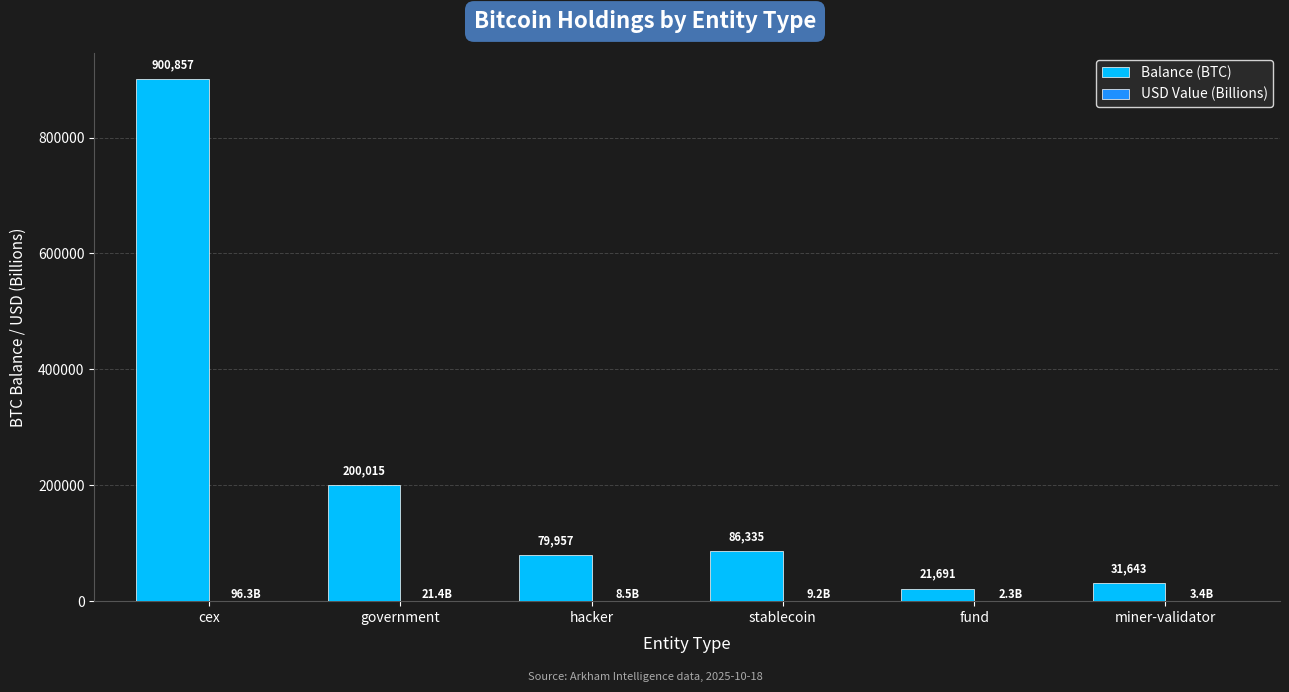

What is the total value across all series at stablecoin?

86344.7